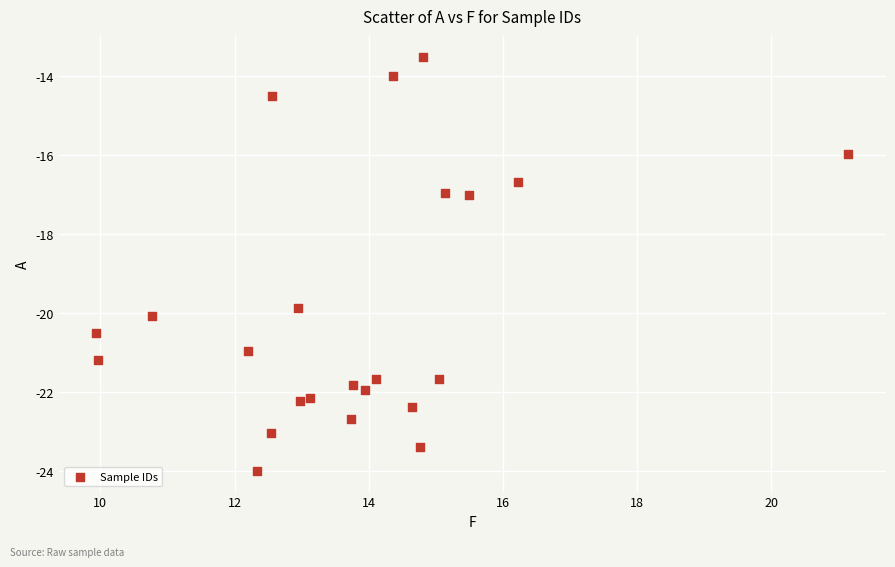

What is the range of X values (max minus min)?

11.2